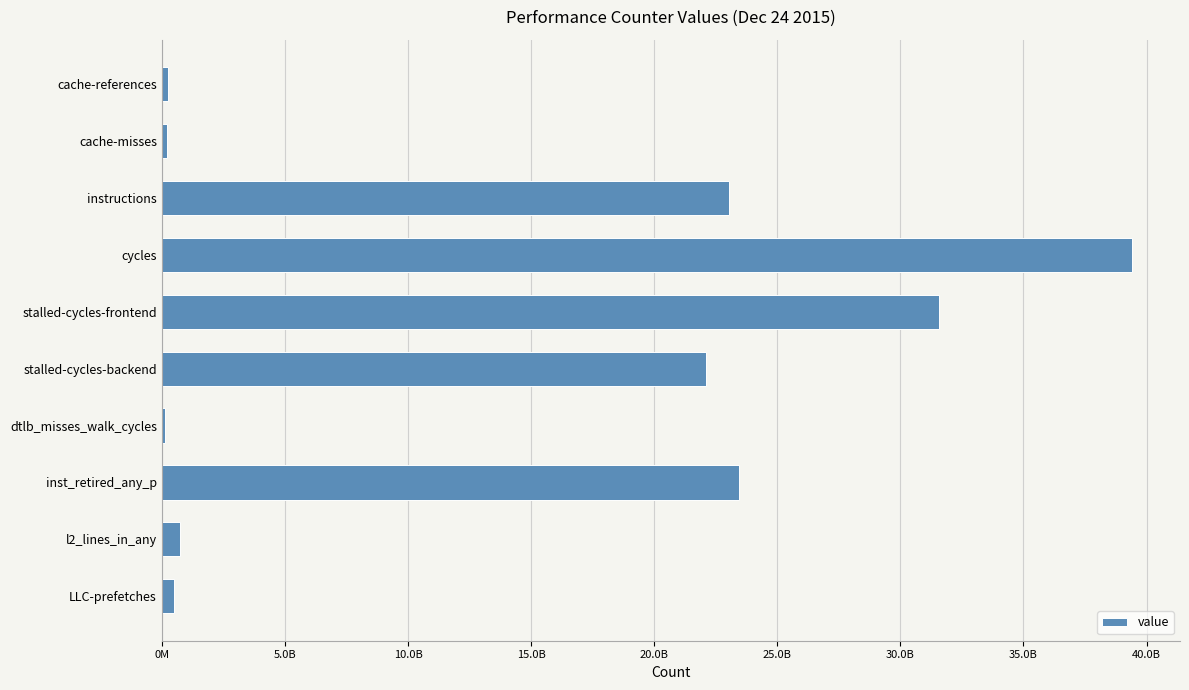

Where is the data nearest to the value 19749693451?

stalled-cycles-backend